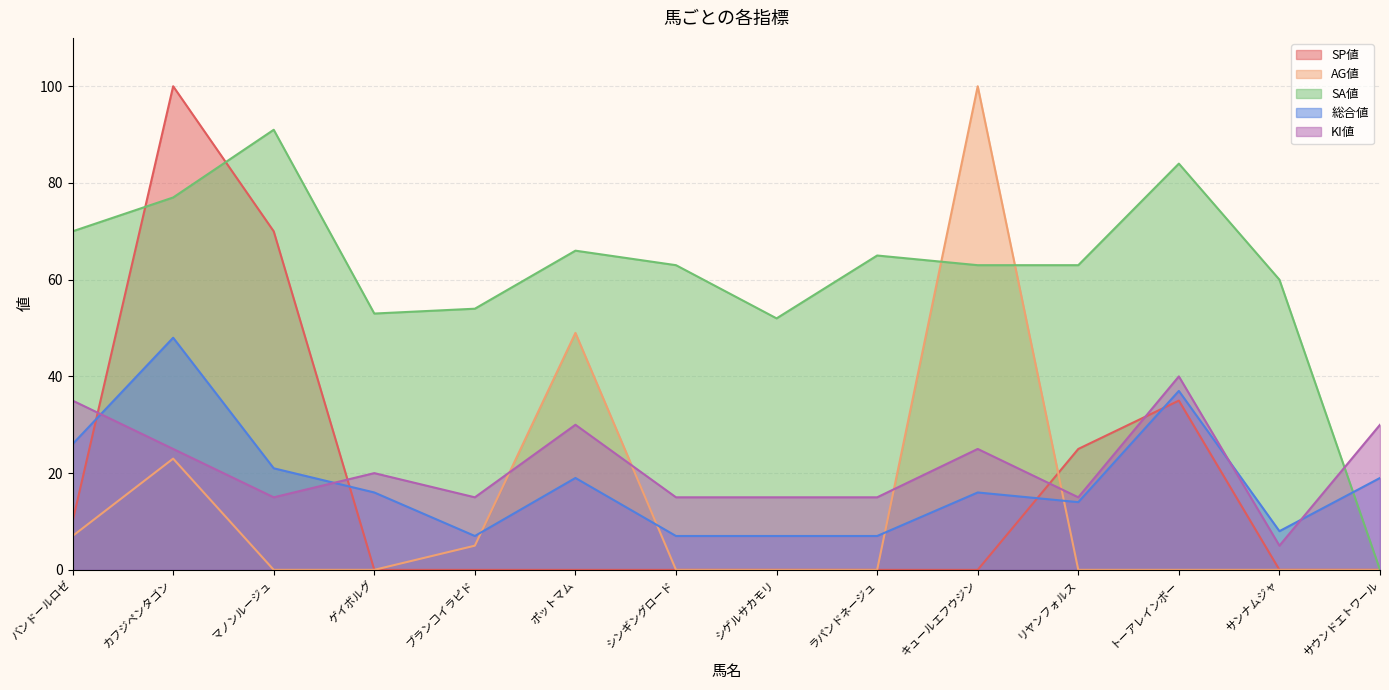

Reading left to right, transcribe all the data shown in this chart.

SP値: バンドールロゼ=10	カフジペンタゴン=100	マノンルージュ=70	ゲイボルグ=0	ブランコイラピド=0	ポットマム=0	シンギングロード=0	シゲルサカモリ=0	ラパンドネージュ=0	キュールエフウジン=0	リヤンフォルス=25	トーアレインボー=35	サンナムジャ=0	サウンドエトワール=0
AG値: バンドールロゼ=7	カフジペンタゴン=23	マノンルージュ=0	ゲイボルグ=0	ブランコイラピド=5	ポットマム=49	シンギングロード=0	シゲルサカモリ=0	ラパンドネージュ=0	キュールエフウジン=100	リヤンフォルス=0	トーアレインボー=0	サンナムジャ=0	サウンドエトワール=0
SA値: バンドールロゼ=70	カフジペンタゴン=77	マノンルージュ=91	ゲイボルグ=53	ブランコイラピド=54	ポットマム=66	シンギングロード=63	シゲルサカモリ=52	ラパンドネージュ=65	キュールエフウジン=63	リヤンフォルス=63	トーアレインボー=84	サンナムジャ=60	サウンドエトワール=0
総合値: バンドールロゼ=26	カフジペンタゴン=48	マノンルージュ=21	ゲイボルグ=16	ブランコイラピド=7	ポットマム=19	シンギングロード=7	シゲルサカモリ=7	ラパンドネージュ=7	キュールエフウジン=16	リヤンフォルス=14	トーアレインボー=37	サンナムジャ=8	サウンドエトワール=19
KI値: バンドールロゼ=35	カフジペンタゴン=25	マノンルージュ=15	ゲイボルグ=20	ブランコイラピド=15	ポットマム=30	シンギングロード=15	シゲルサカモリ=15	ラパンドネージュ=15	キュールエフウジン=25	リヤンフォルス=15	トーアレインボー=40	サンナムジャ=5	サウンドエトワール=30